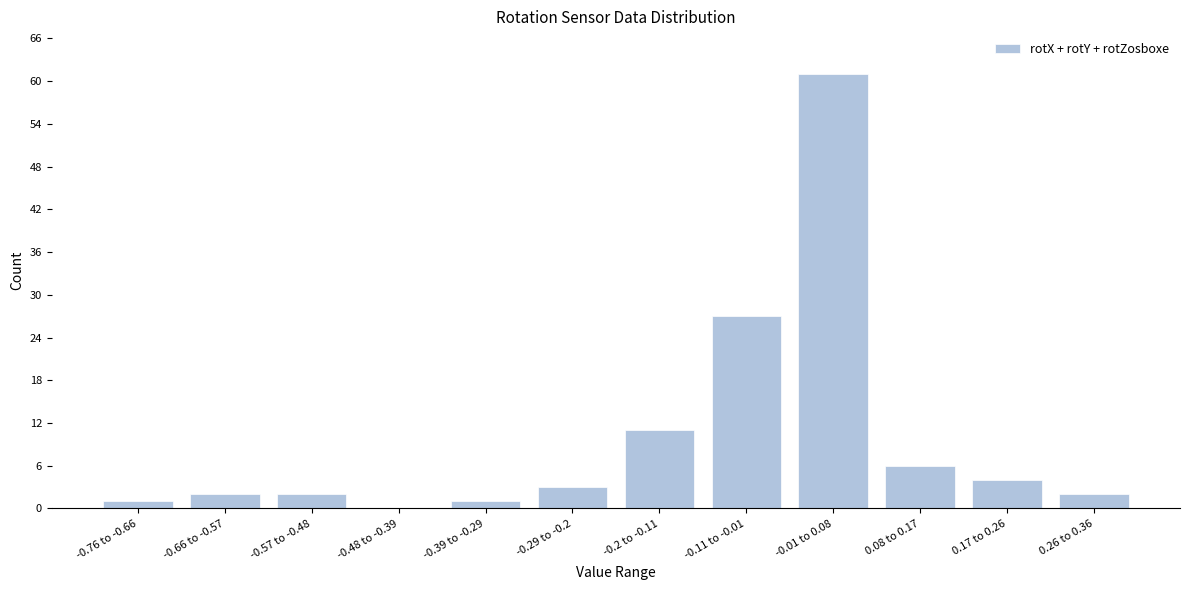

Reading left to right, extract all data points from this chart.

-0.76 to -0.66=1	-0.66 to -0.57=2	-0.57 to -0.48=2	-0.48 to -0.39=0	-0.39 to -0.29=1	-0.29 to -0.2=3	-0.2 to -0.11=11	-0.11 to -0.01=27	-0.01 to 0.08=61	0.08 to 0.17=6	0.17 to 0.26=4	0.26 to 0.36=2